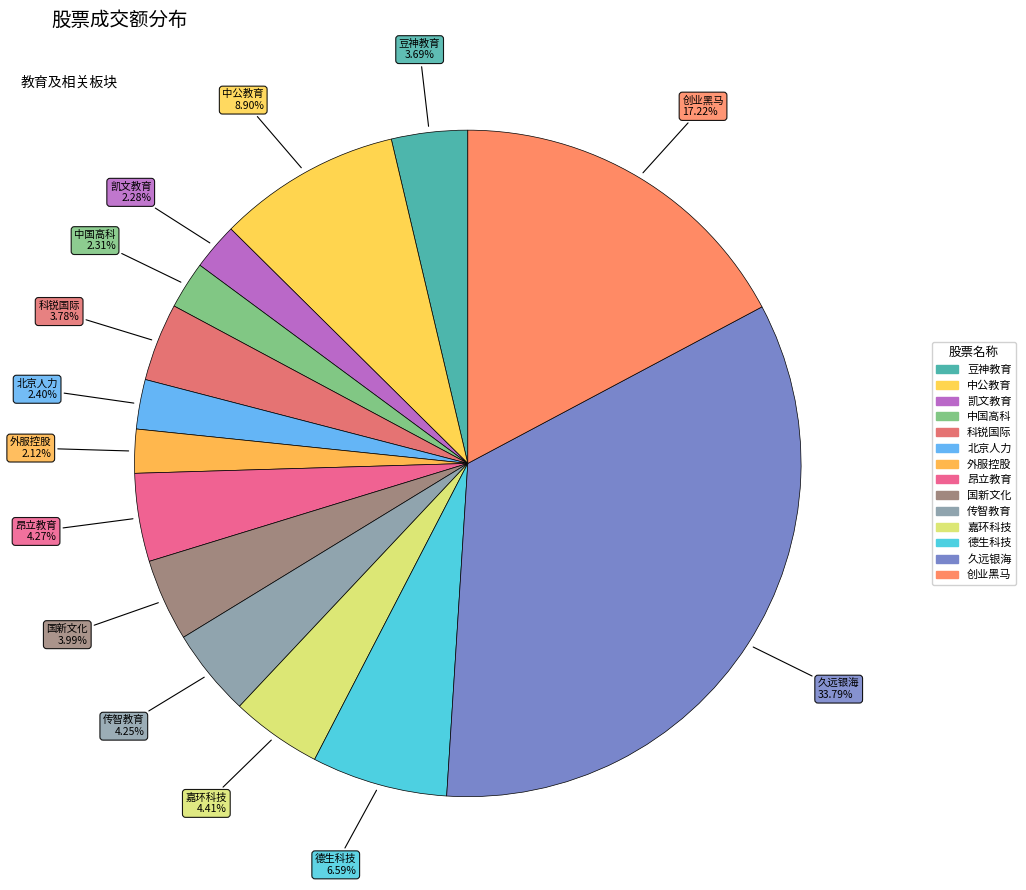

How many segments does this pie chart have?

14